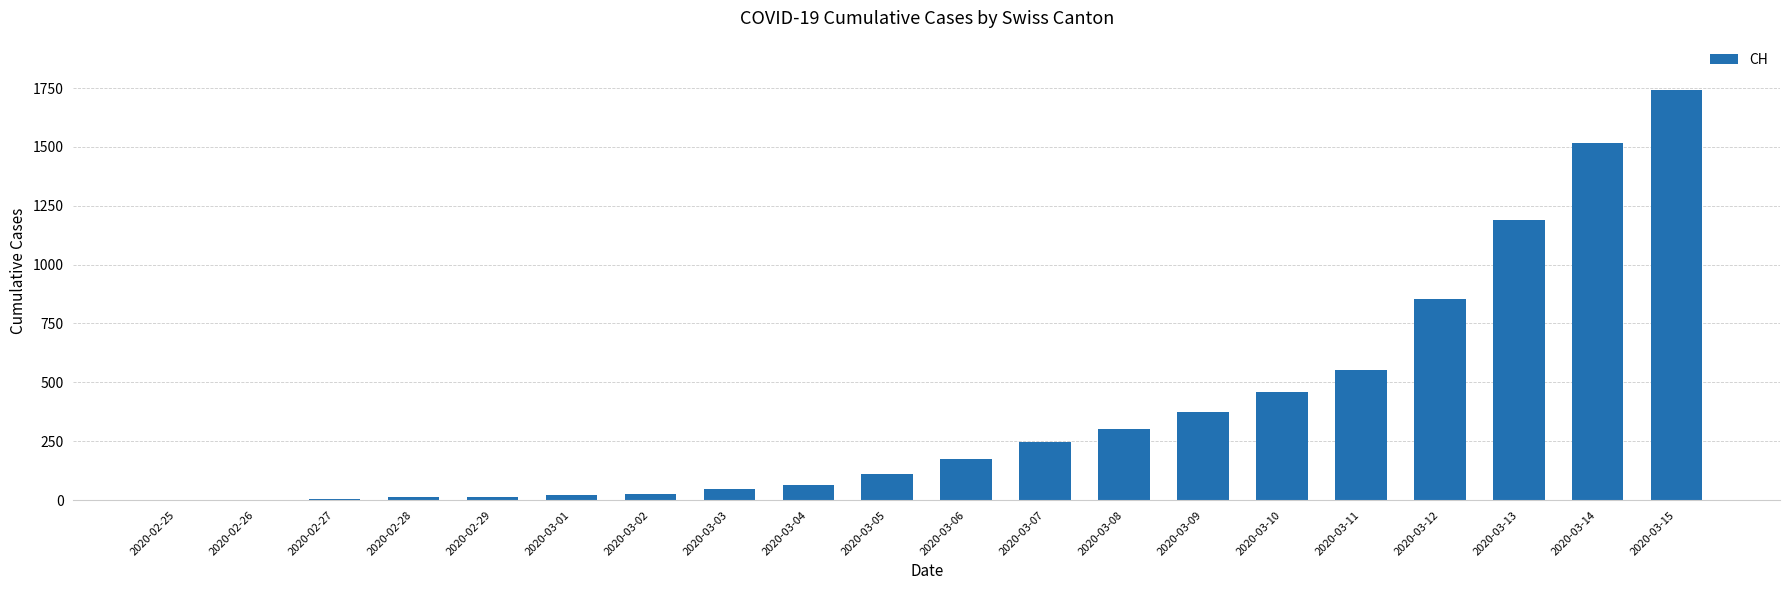

What is the sum of all values?

7705